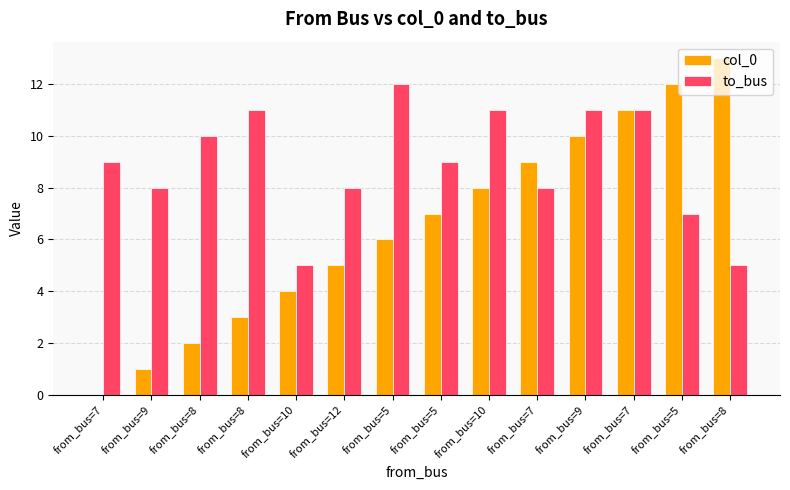

Which category has the lowest value across all series?

from_bus=7